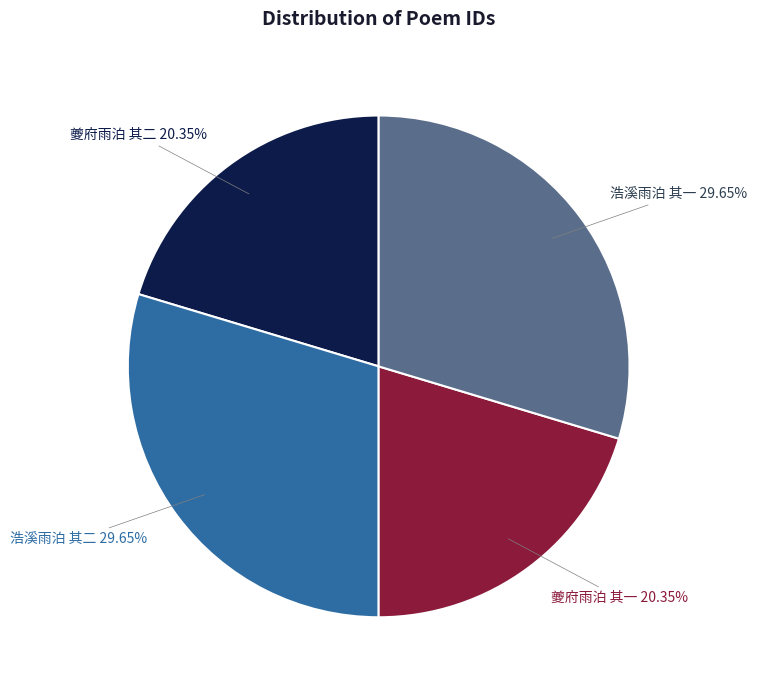

Count the number of slices in the pie.

4